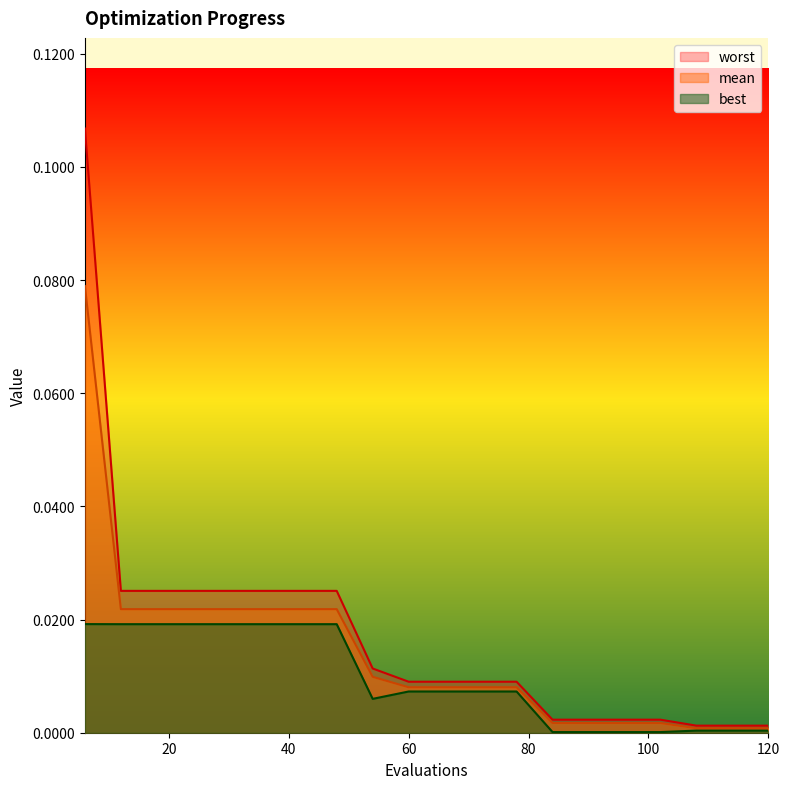

Reading right to left, list all the values displayed in this chart.

mean: 0.0	0.0	0.0	0.0	0.0	0.0	0.0	0.0	0.0	0.0	0.0	0.0	0.0	0.0	0.0	0.0	0.0	0.0	0.0	0.1
best: 0.0	0.0	0.0	0.0	0.0	0.0	0.0	0.0	0.0	0.0	0.0	0.0	0.0	0.0	0.0	0.0	0.0	0.0	0.0	0.0
worst: 0.0	0.0	0.0	0.0	0.0	0.0	0.0	0.0	0.0	0.0	0.0	0.0	0.0	0.0	0.0	0.0	0.0	0.0	0.0	0.1